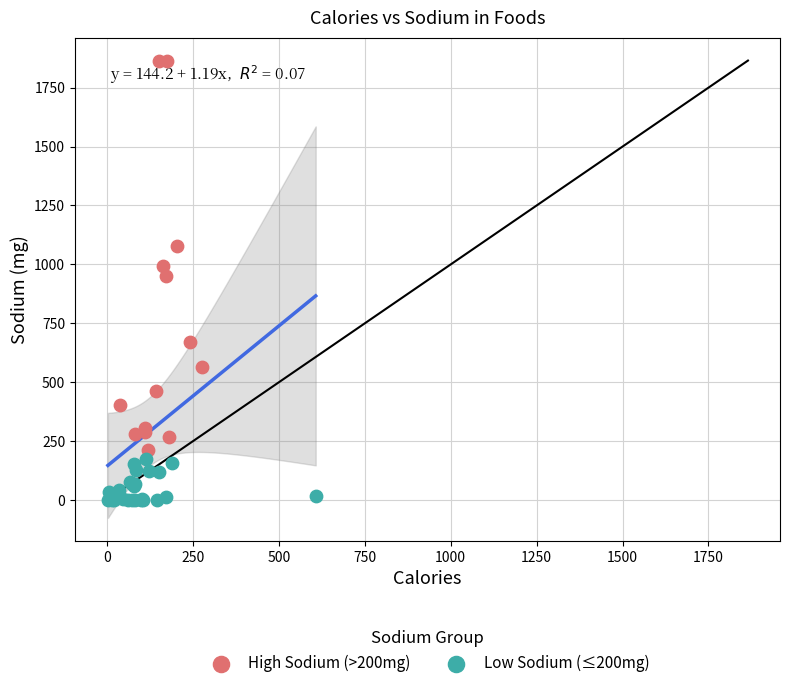

What are all the series names shown in the legend?

High Sodium (>200mg), Low Sodium (≤200mg)